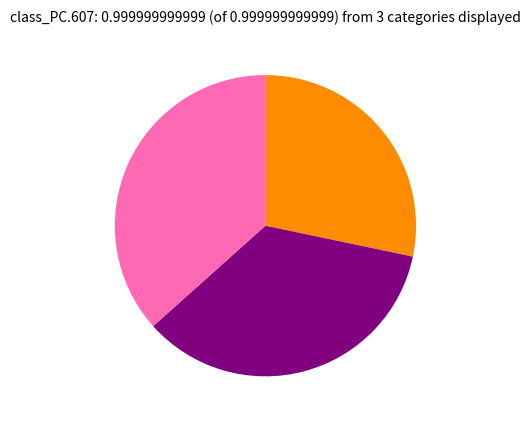

Does any single category account for the majority?

No